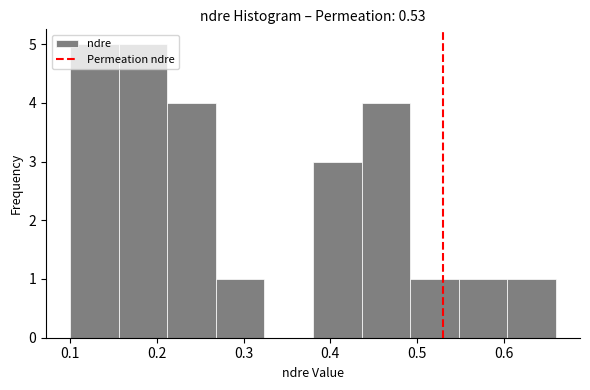

Reading left to right, list every bar in this chart as the range it spans on the x-axis followed by its height. Neither the bar edges nor the heights are printed on the chart, so give them approximately, as read against the axes.

0.100 to 0.156: 5
0.156 to 0.212: 5
0.212 to 0.268: 4
0.268 to 0.324: 1
0.324 to 0.380: 0
0.380 to 0.436: 3
0.436 to 0.492: 4
0.492 to 0.548: 1
0.548 to 0.604: 1
0.604 to 0.660: 1